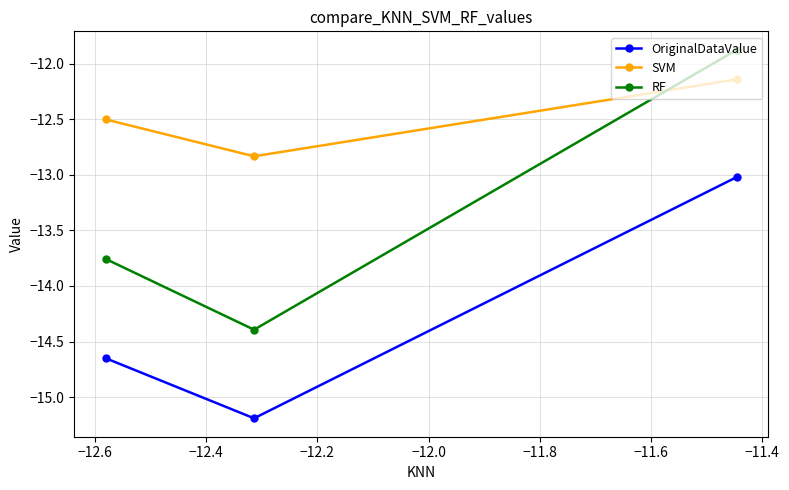

What is the maximum value shown in the chart?

-11.9